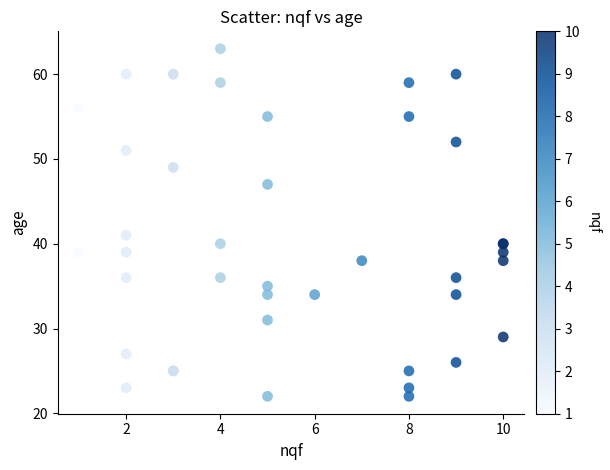

What Y value in the scatter plot is closest to 42?

41